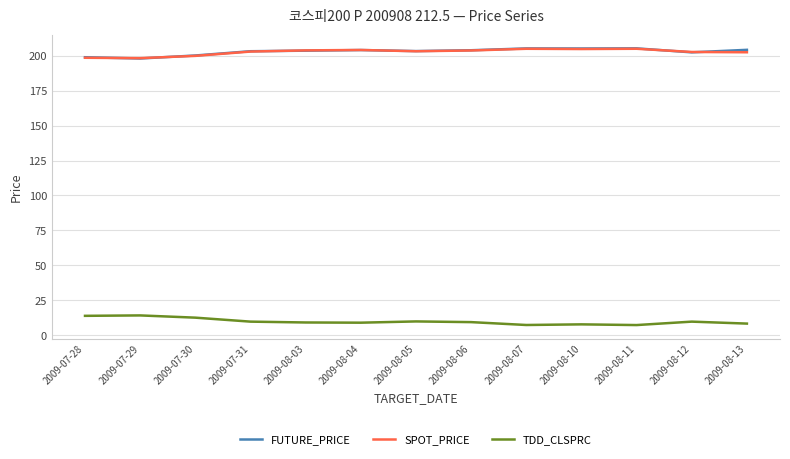

What position from the right is 2009-07-28?

13